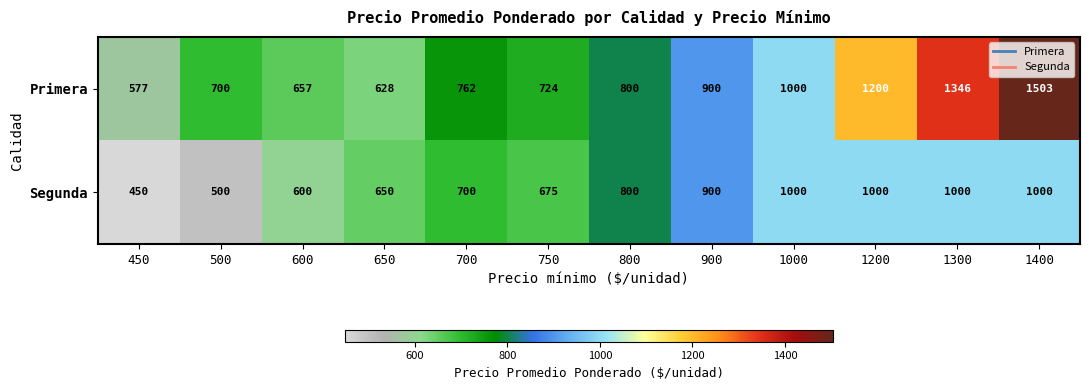

What is the greatest value displayed?

1503